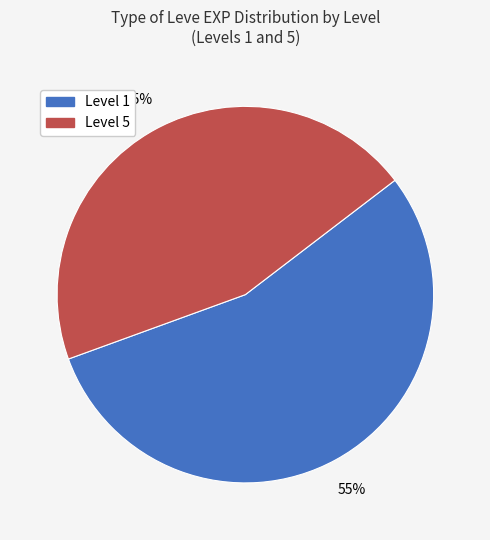

To the nearest percent, what is the average slice percentage?

50%